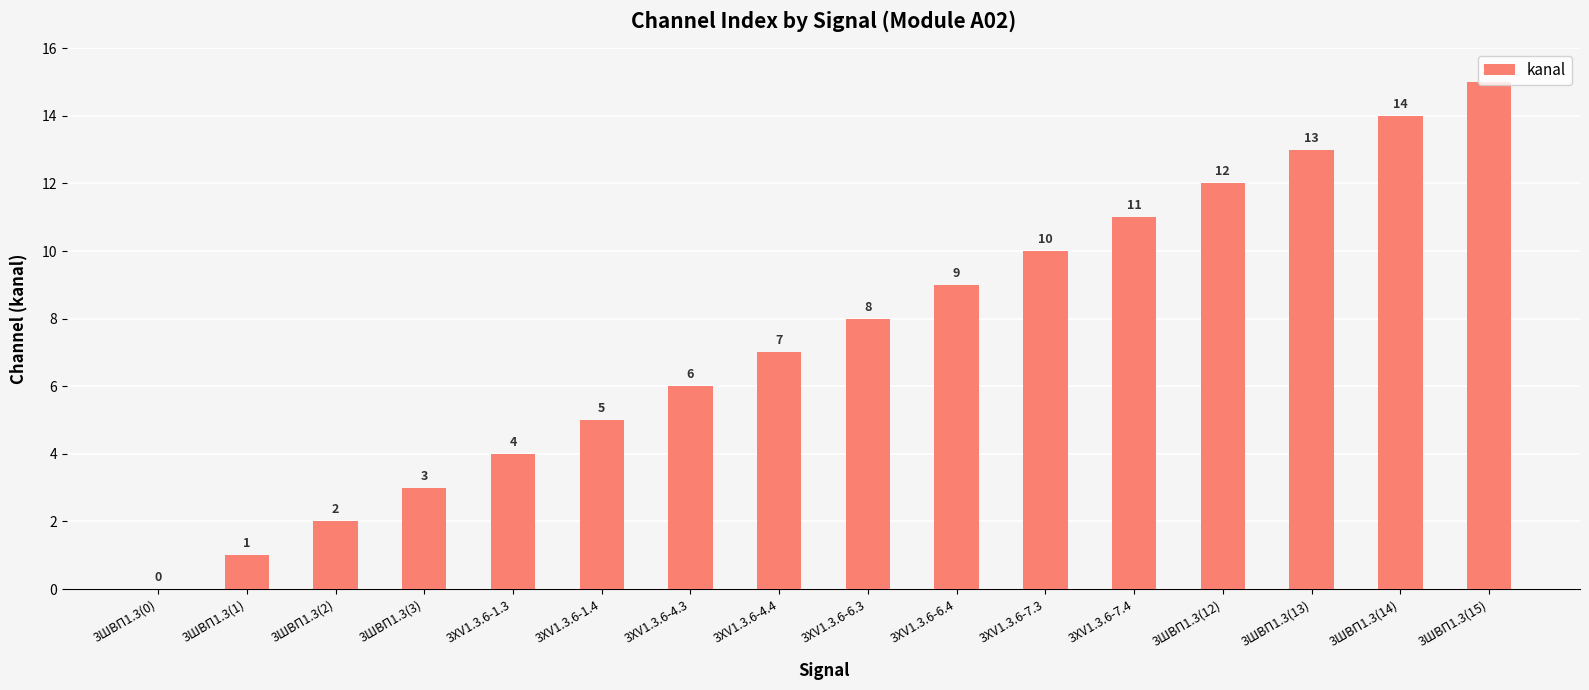

True or false: the data shows 14 at 3ШВП1.3(14).

True